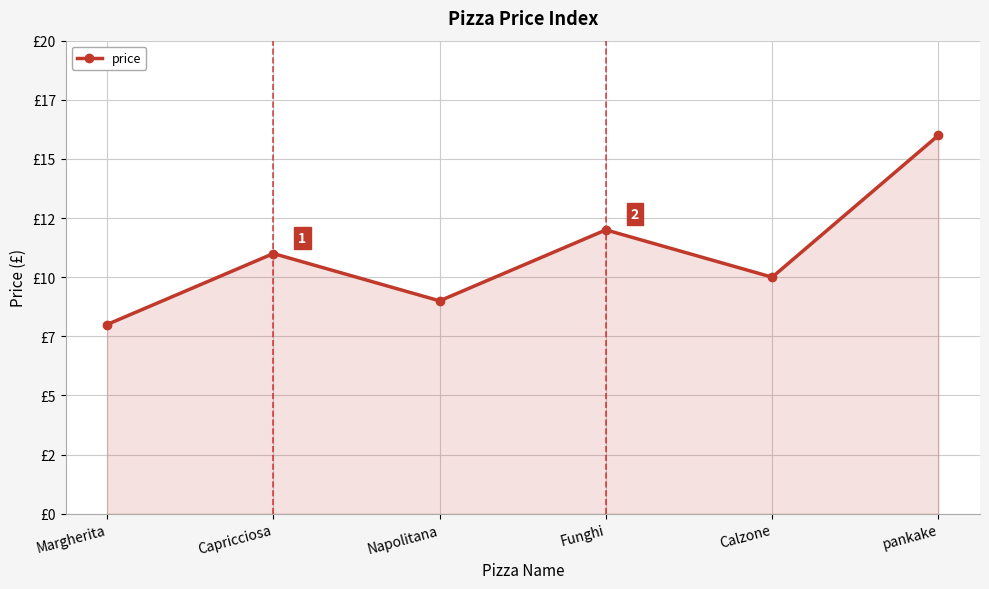

Does the chart display data point markers on the line(s)?

Yes